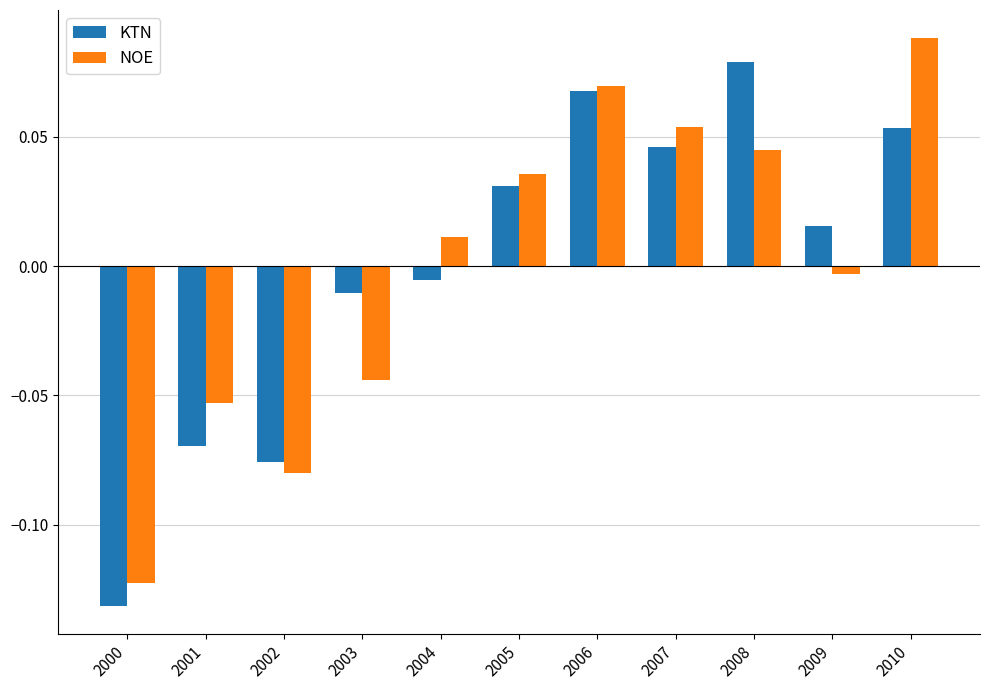

How many positive values does the NOE series have?

6